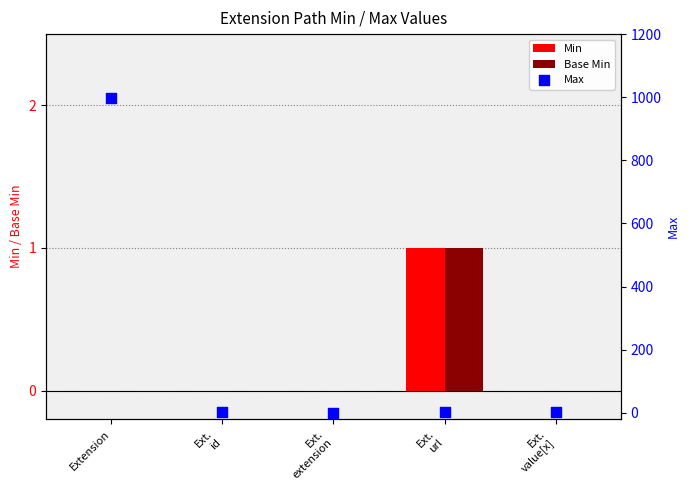

Is the value of Max at Ext.
url greater than the value of Base Min at Ext.
value[x]?

Yes